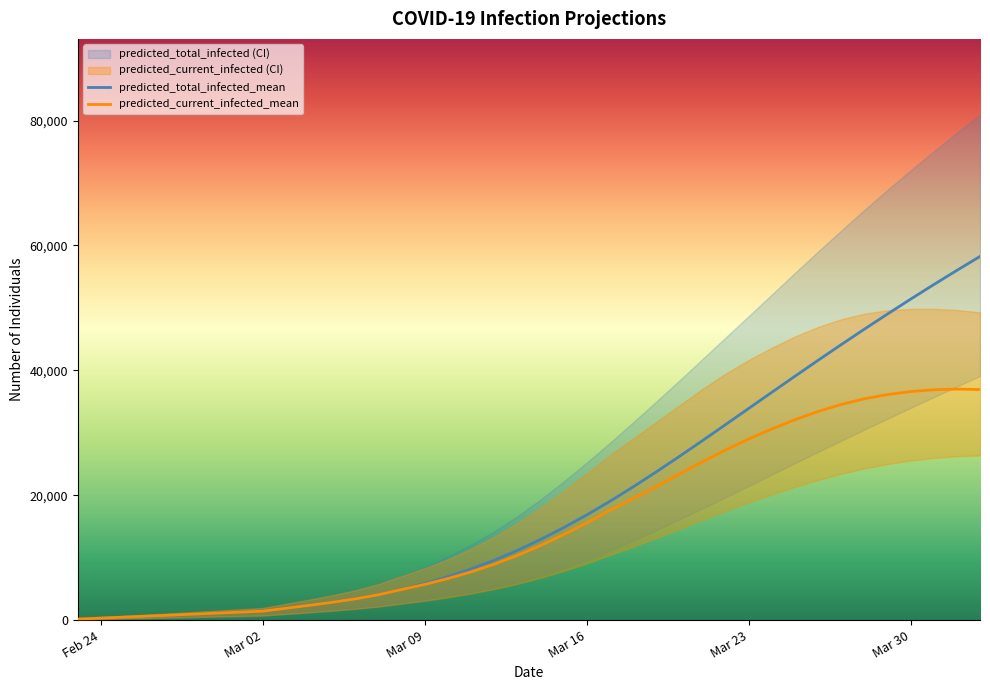

True or false: predicted_total_infected_mean has more than 2 interior local peaks.

False